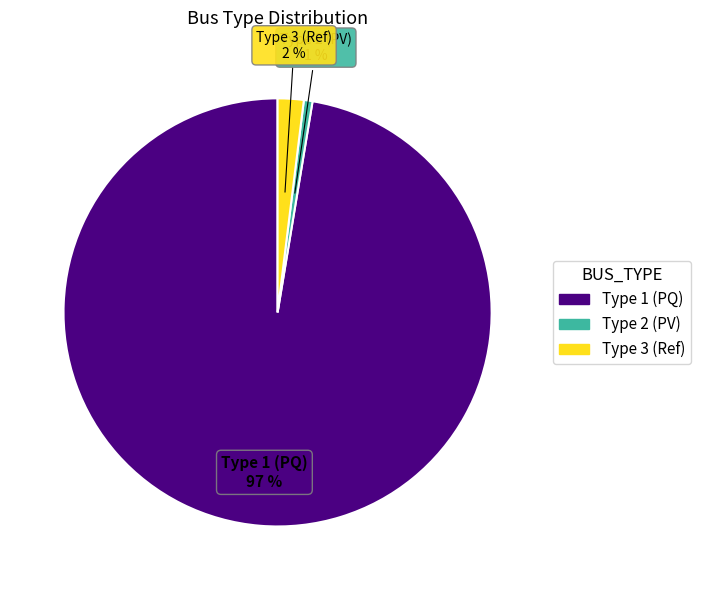

Which has a higher value, Type 2 (PV) or Type 1 (PQ)?

Type 1 (PQ)